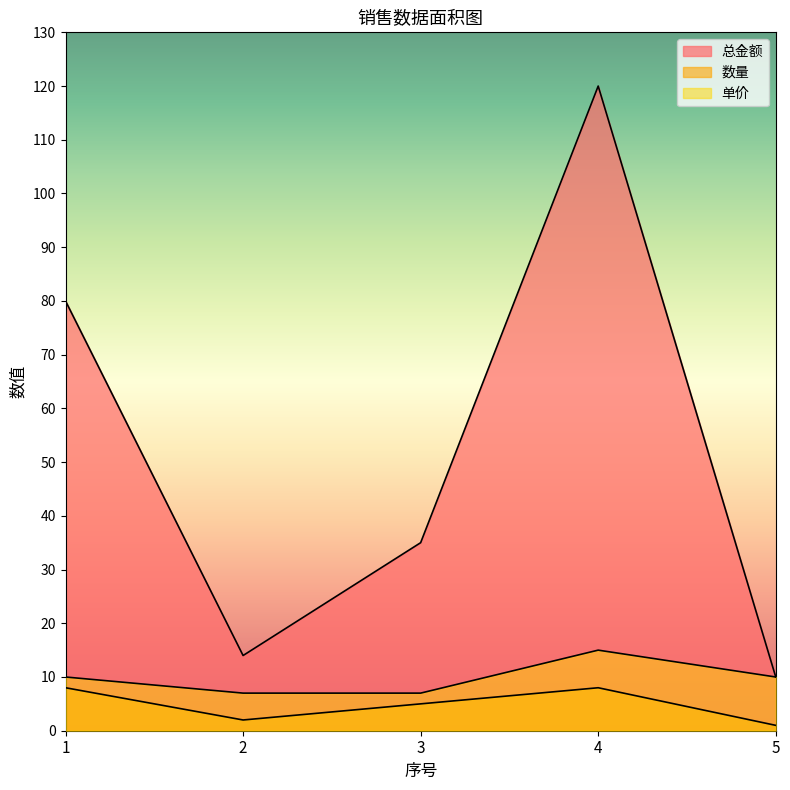

Does the chart display data point markers on the line(s)?

No